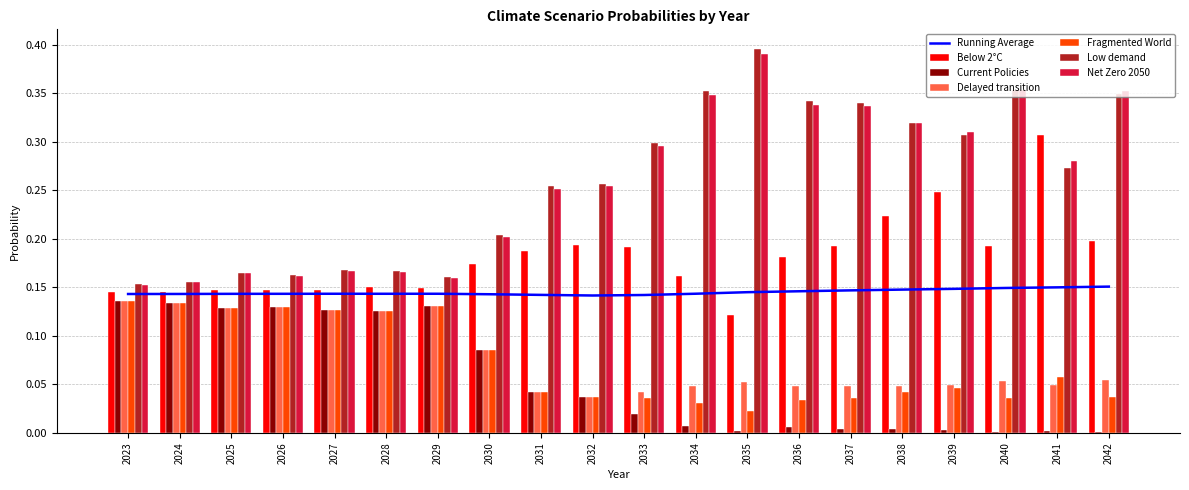

Is it true that Below 2°C equals 0.2 at 2038?

True